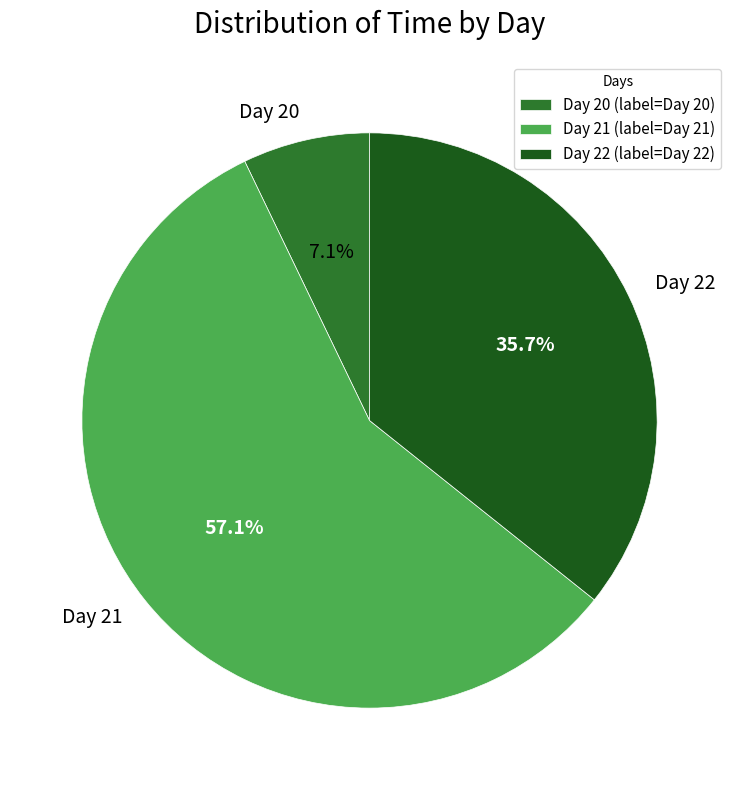

Which has a higher value, Day 21 or Day 22?

Day 21